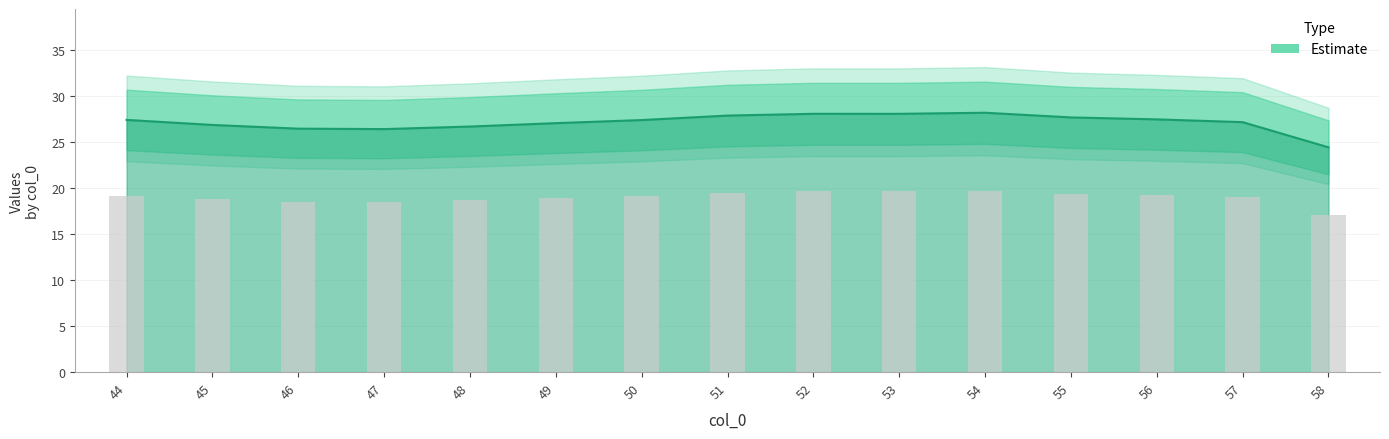

How many values are below 19?

6